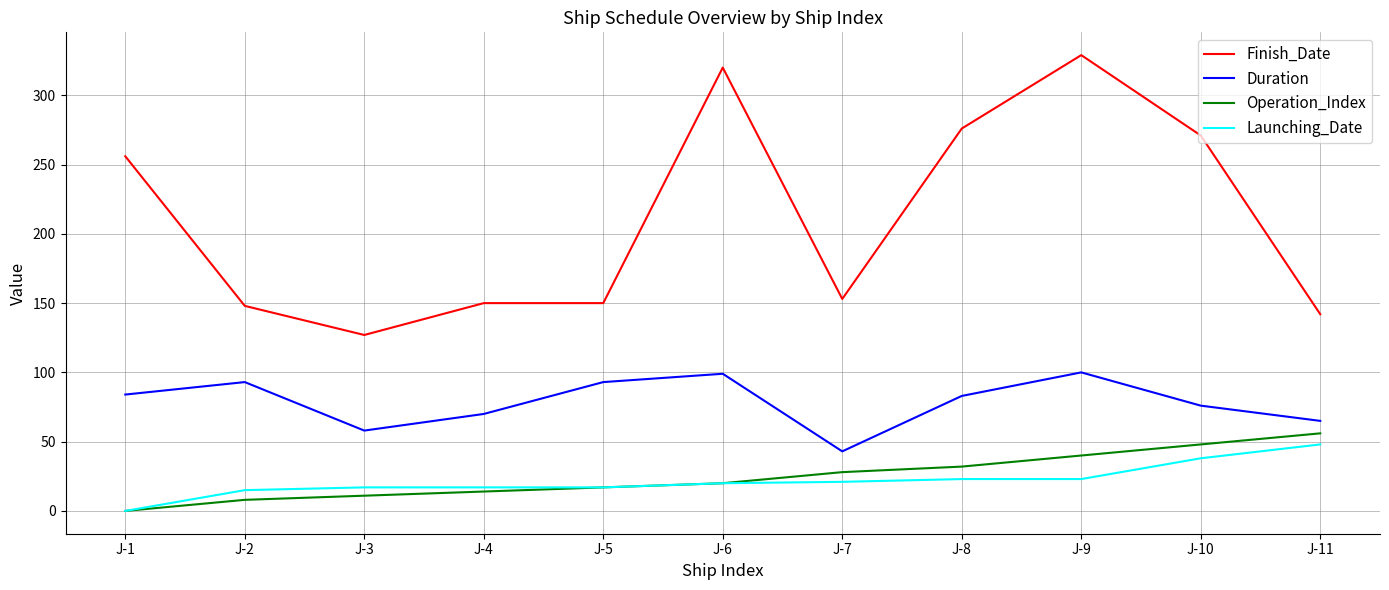

Is the value of Duration at J-11 greater than the value of Operation_Index at J-3?

Yes